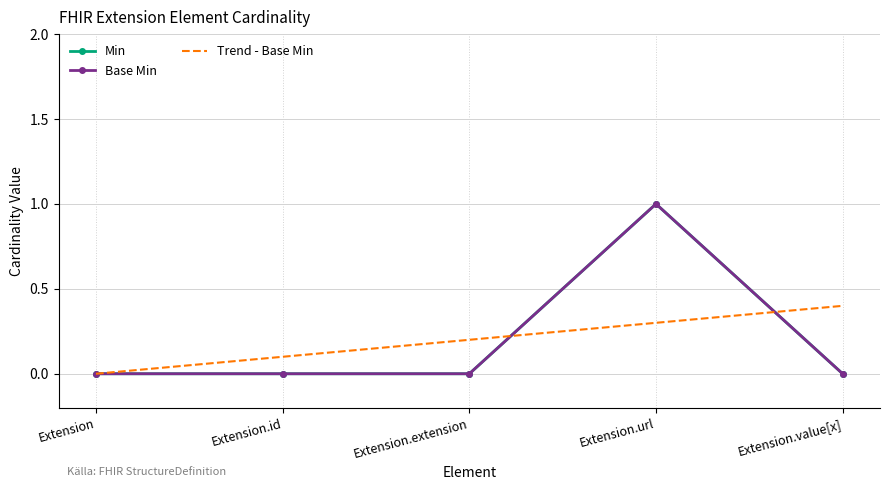

True or false: Base Min has more than 0 interior local peaks.

True